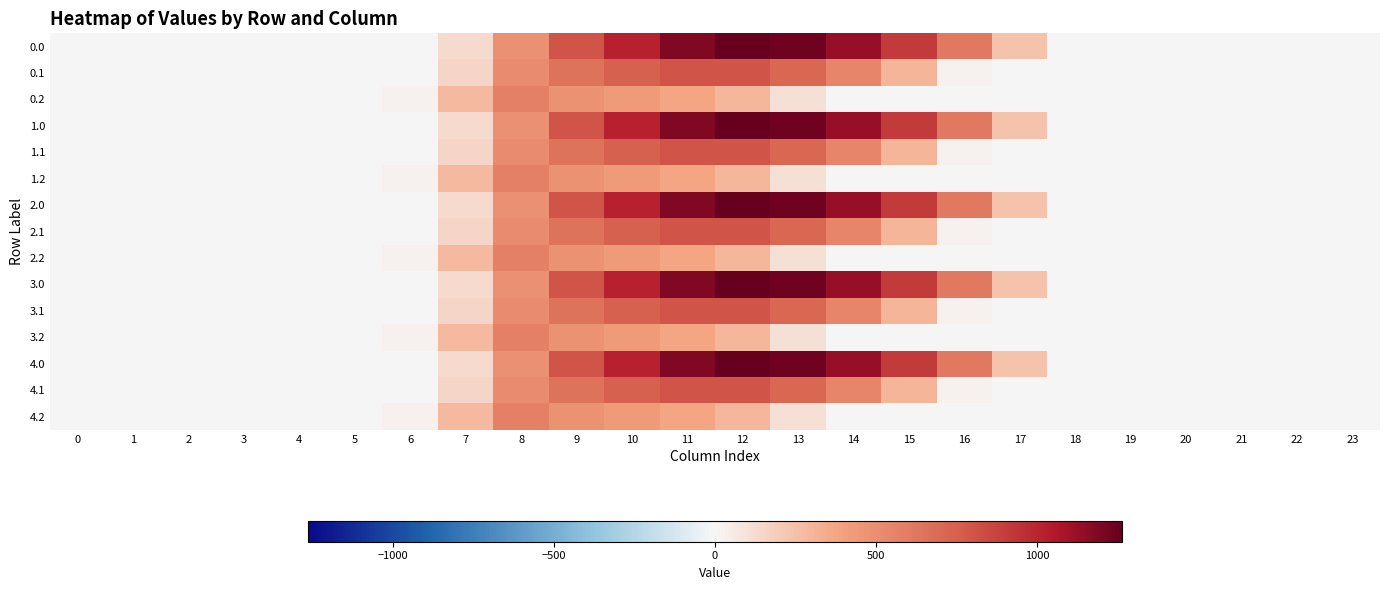

Which category has the highest value across all series?

12